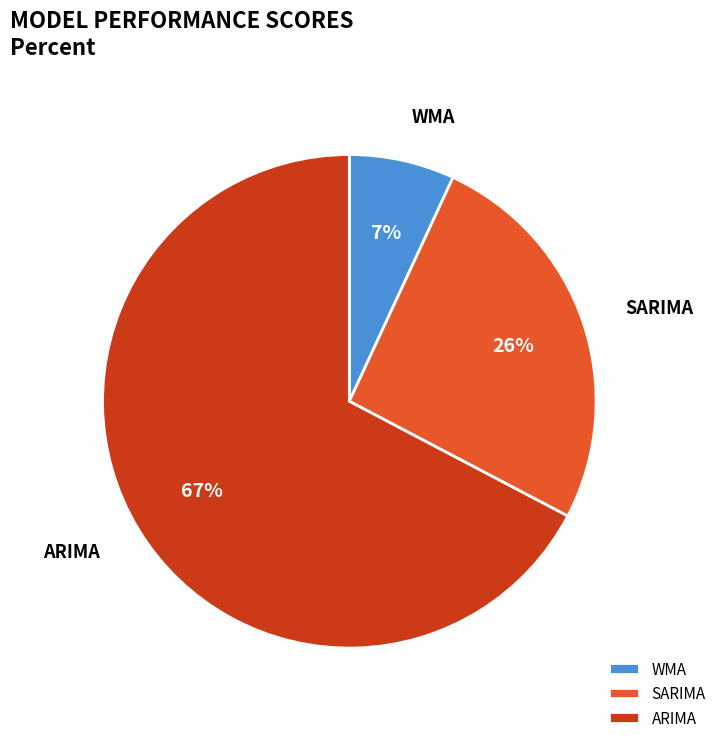

Is it true that SARIMA is 20% of the pie?

False